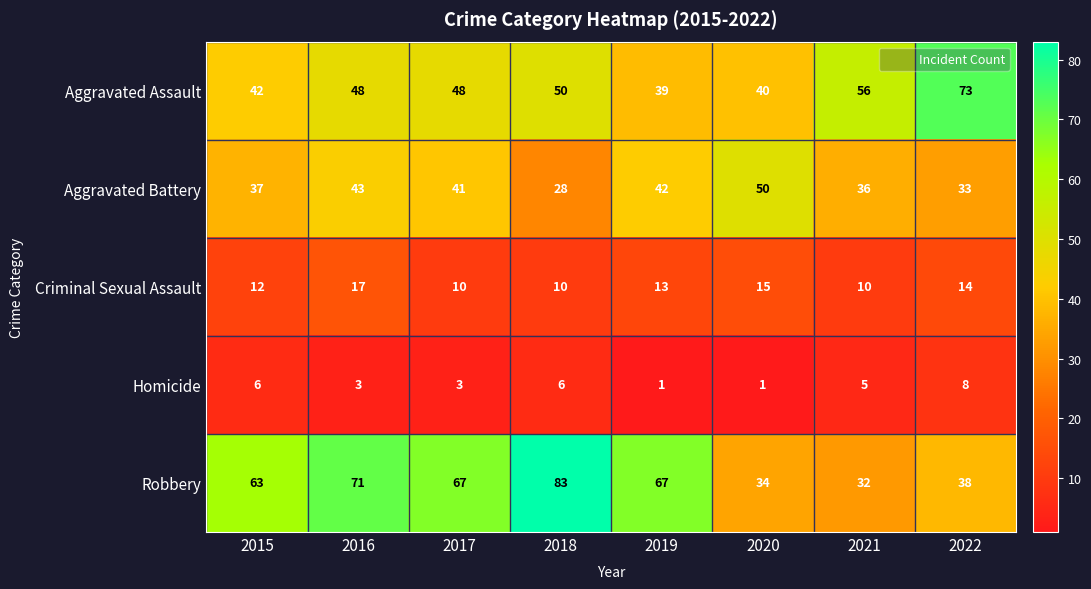

Which series changed the most between 2016 and 2020?

Robbery